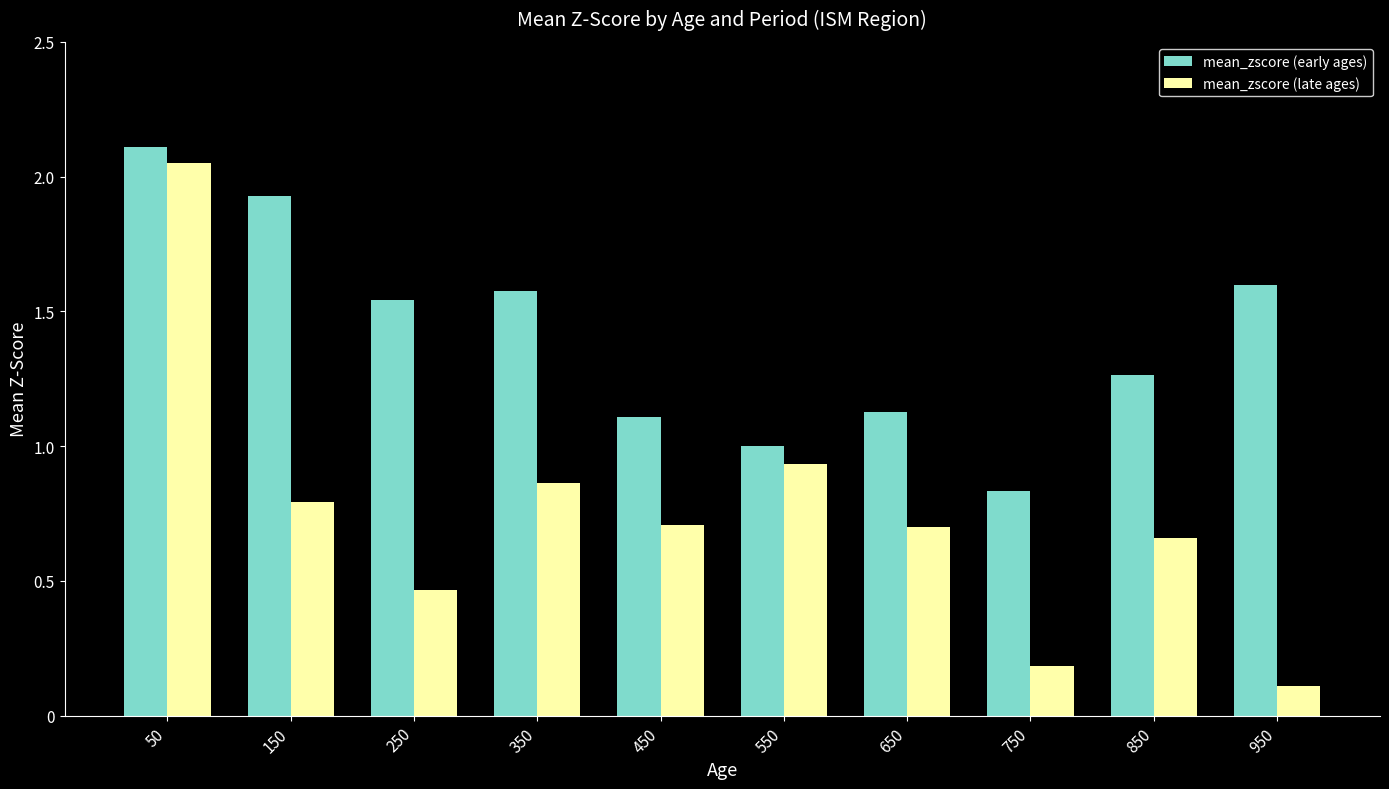

At 50, list the series in order from largest to smallest.

mean_zscore (early ages), mean_zscore (late ages)